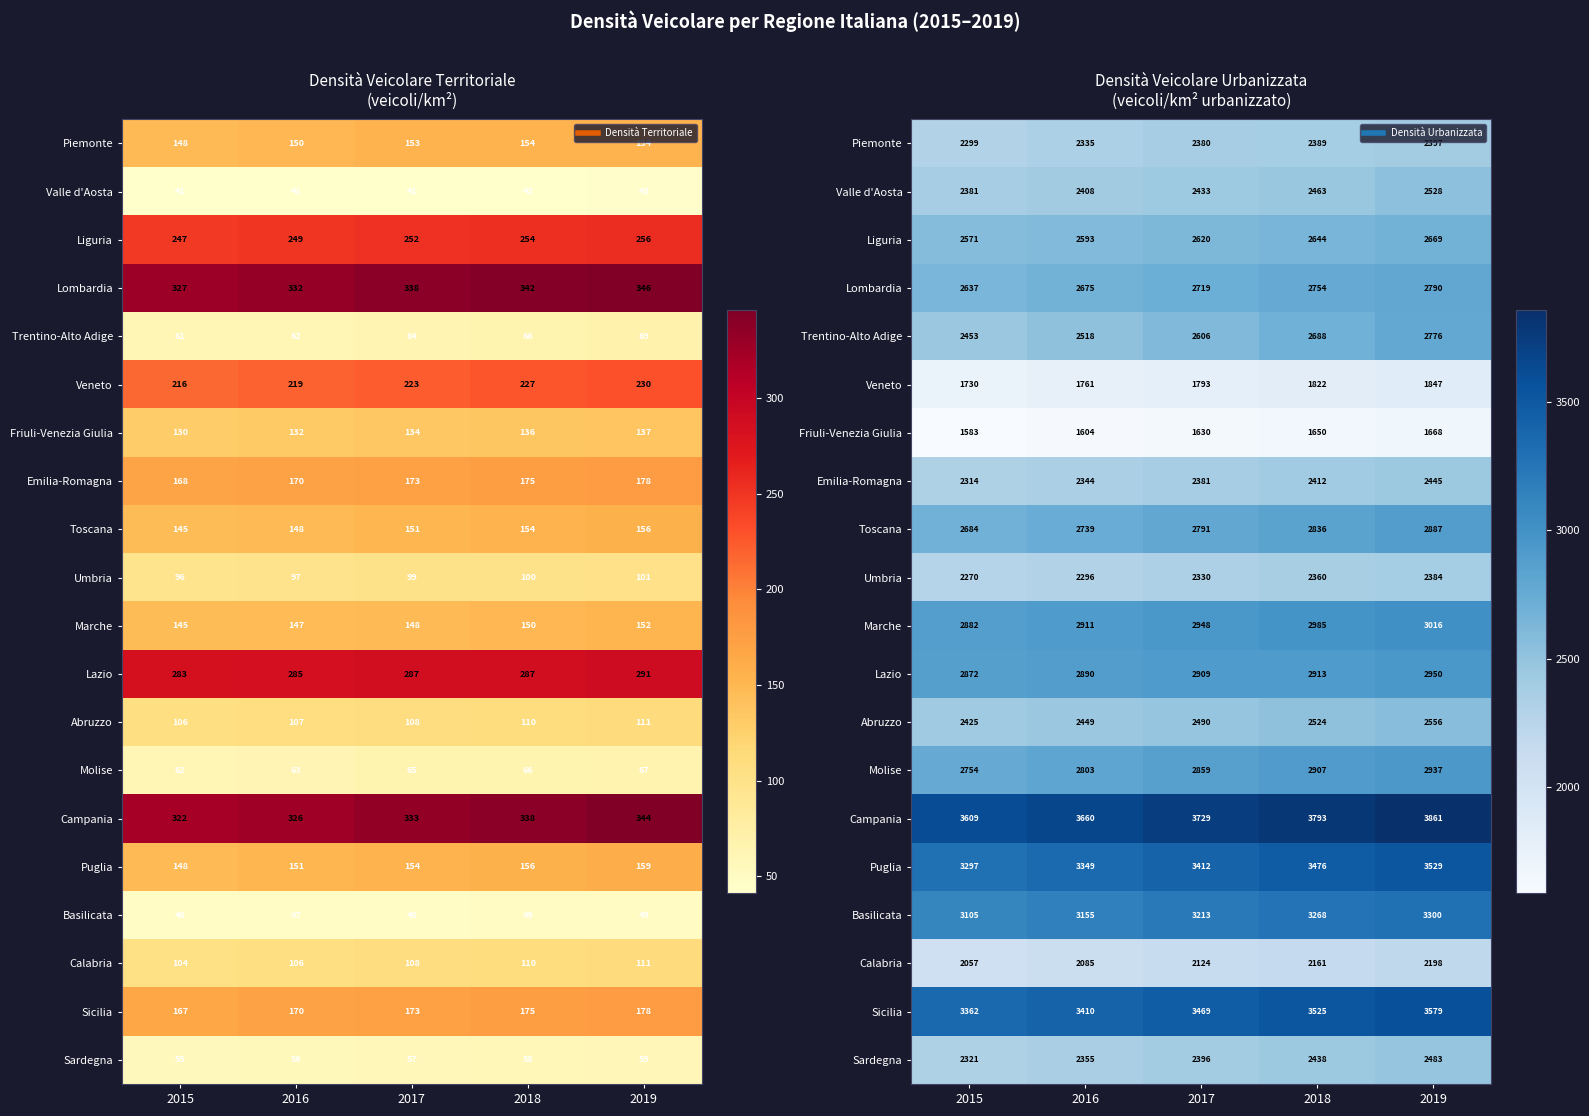

At which category is the sum across all series the highest?

2019